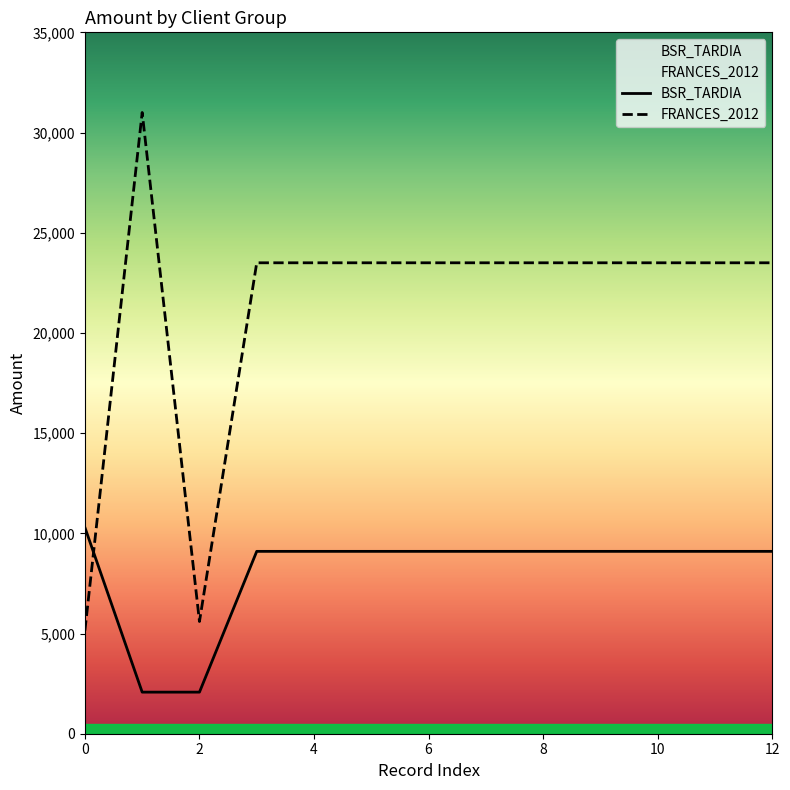

Read the BSR_TARDIA value at 6, to the nearest 10.

9100